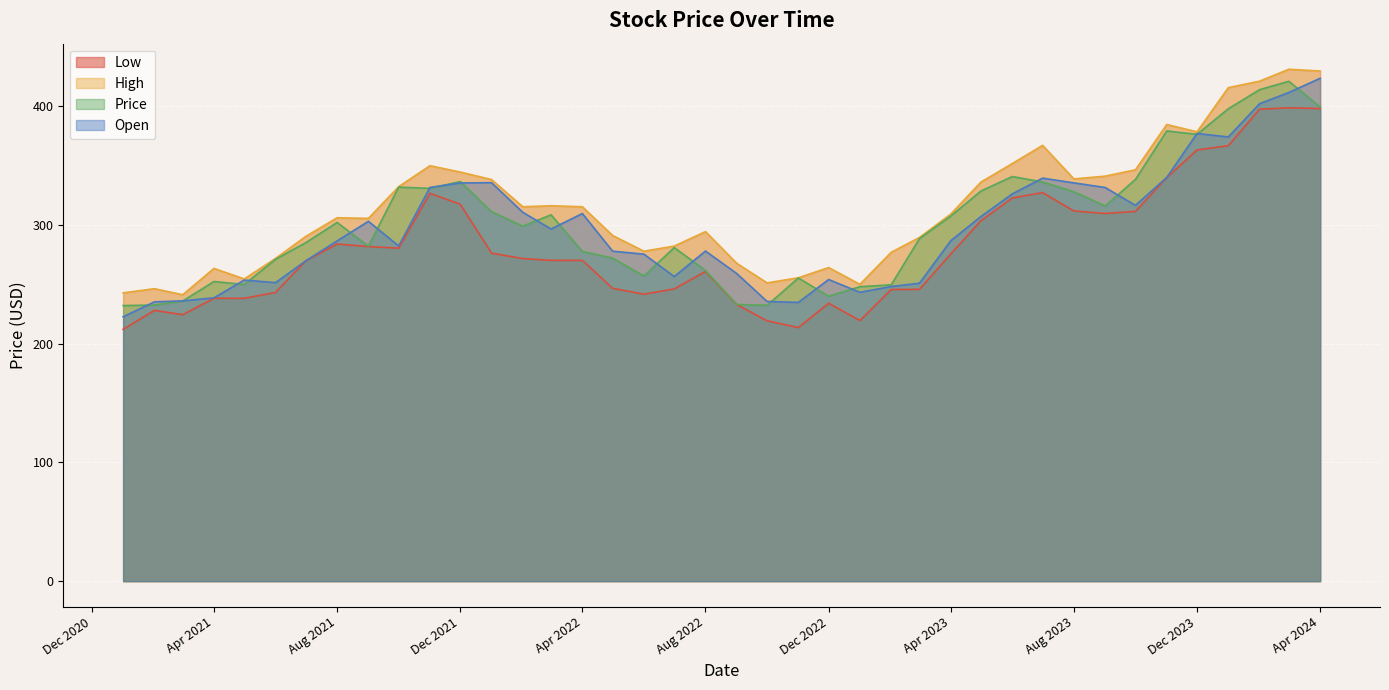

True or false: Price has a value of 327.8 at Aug 2023.

True